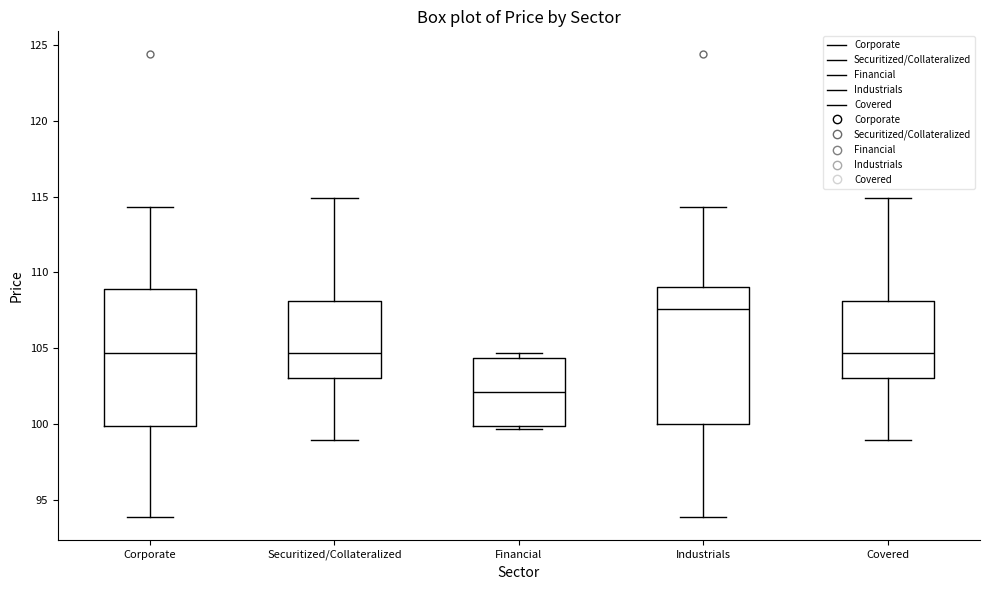

Where is the lower edge of the box for Securitized/Collateralized on the y-axis? The values are not printed on the chart, so give them approximately, as read against the axis.

103.0